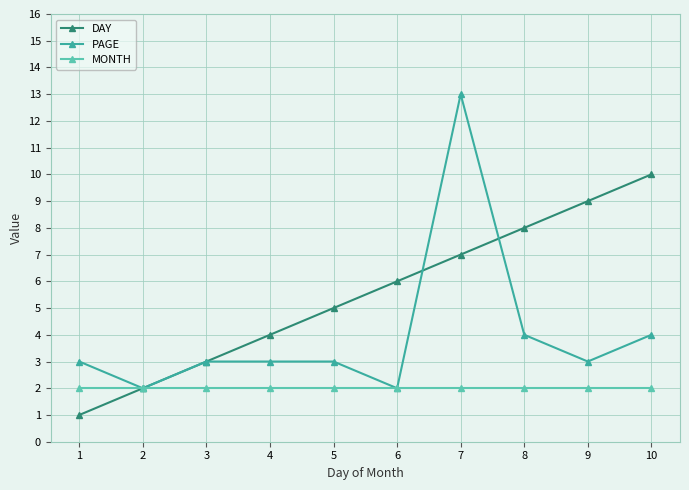

What is the maximum value for DAY?

10